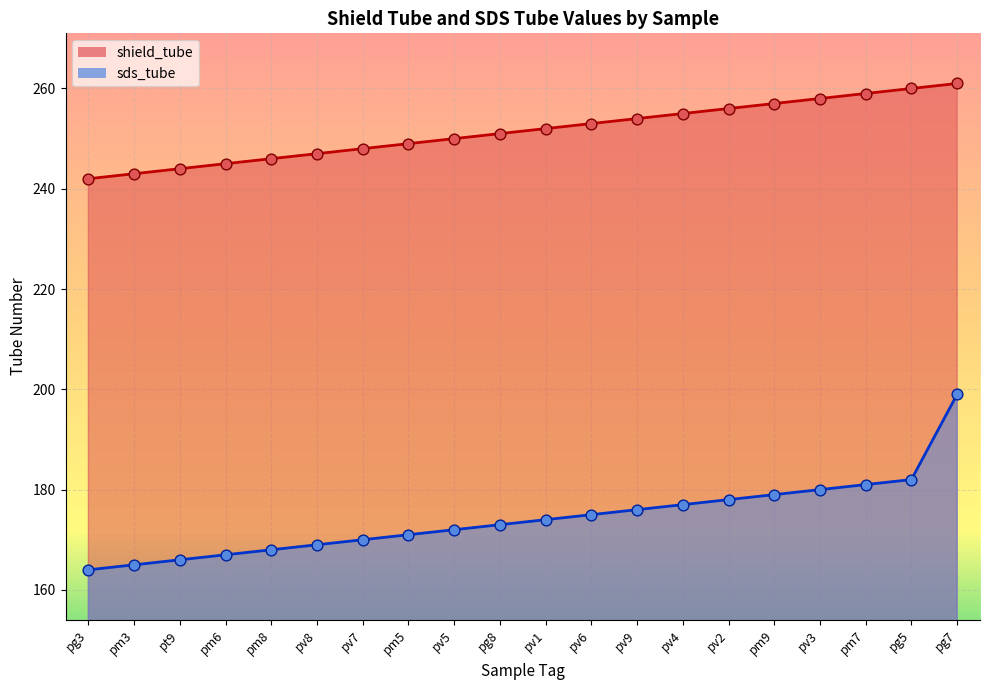

What is the total value across all series at pv6?

428